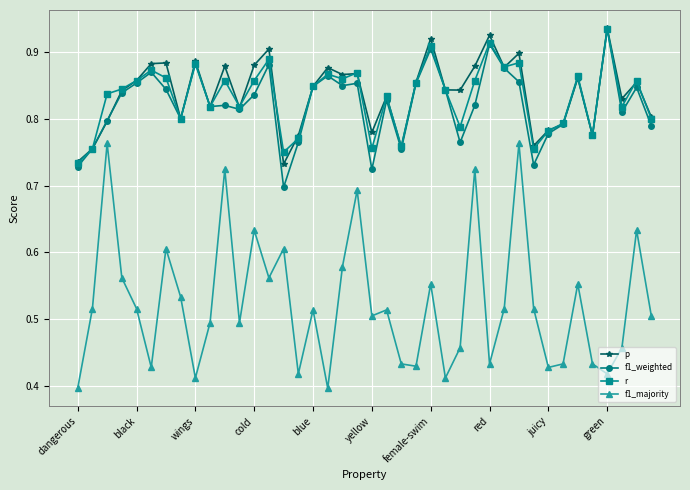

How many f1_majority values are between 0 and 1?

40